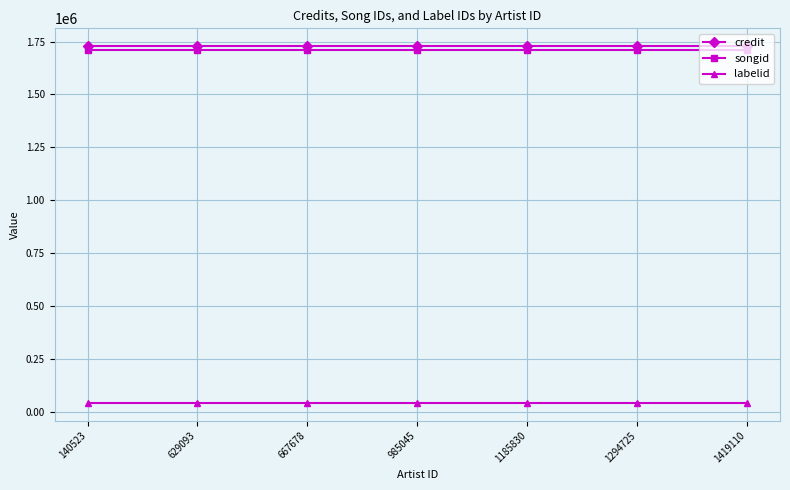

What is the value of the credit point at the 7th from the left?

1728312